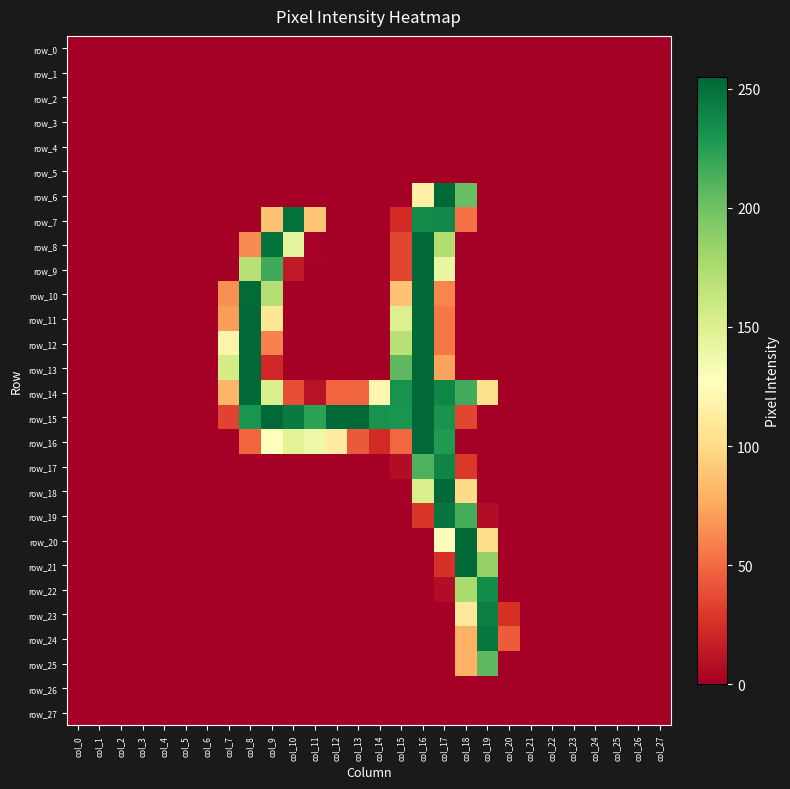

List the series in order of their peak value, highest first.

row_6, row_8, row_9, row_10, row_11, row_12, row_13, row_14, row_15, row_16, row_18, row_20, row_21, row_7, row_19, row_24, row_23, row_17, row_22, row_25, row_0, row_1, row_2, row_3, row_4, row_5, row_26, row_27